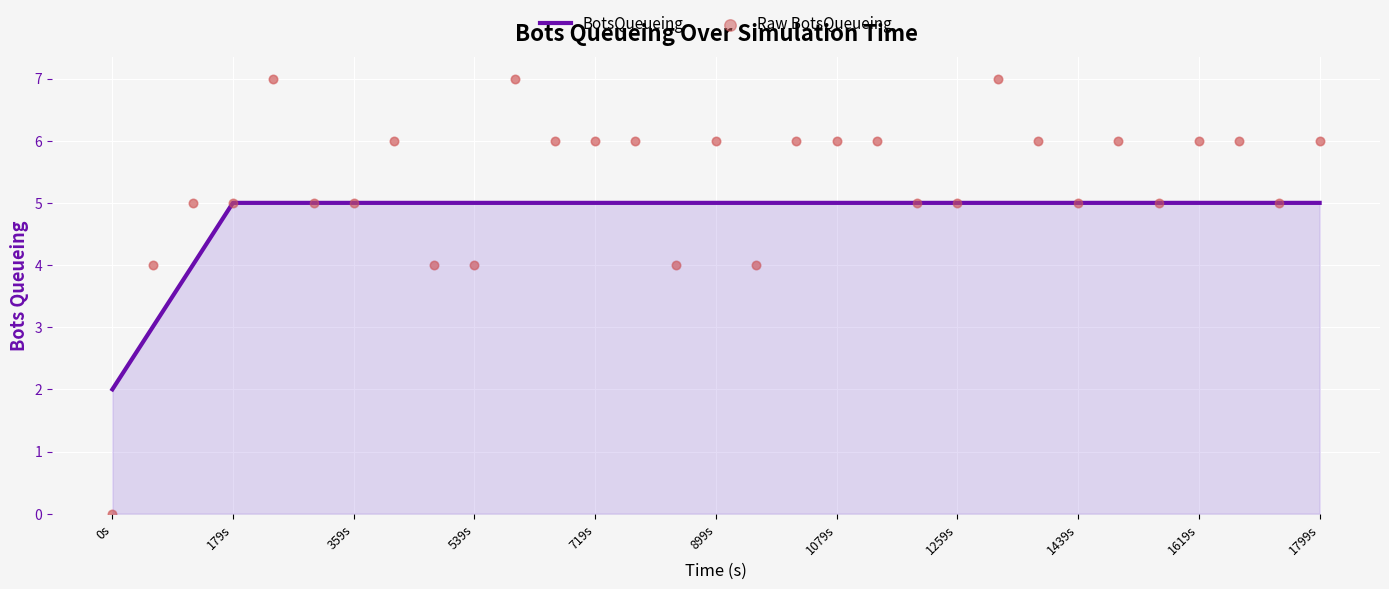

What is the maximum value for BotsQueueing?

5